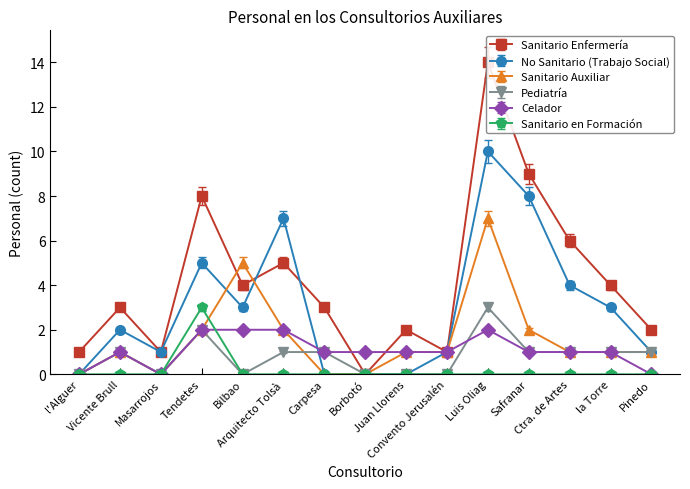

Is it true that Sanitario Enfermería equals 6.0 at Ctra. de Artes?

True